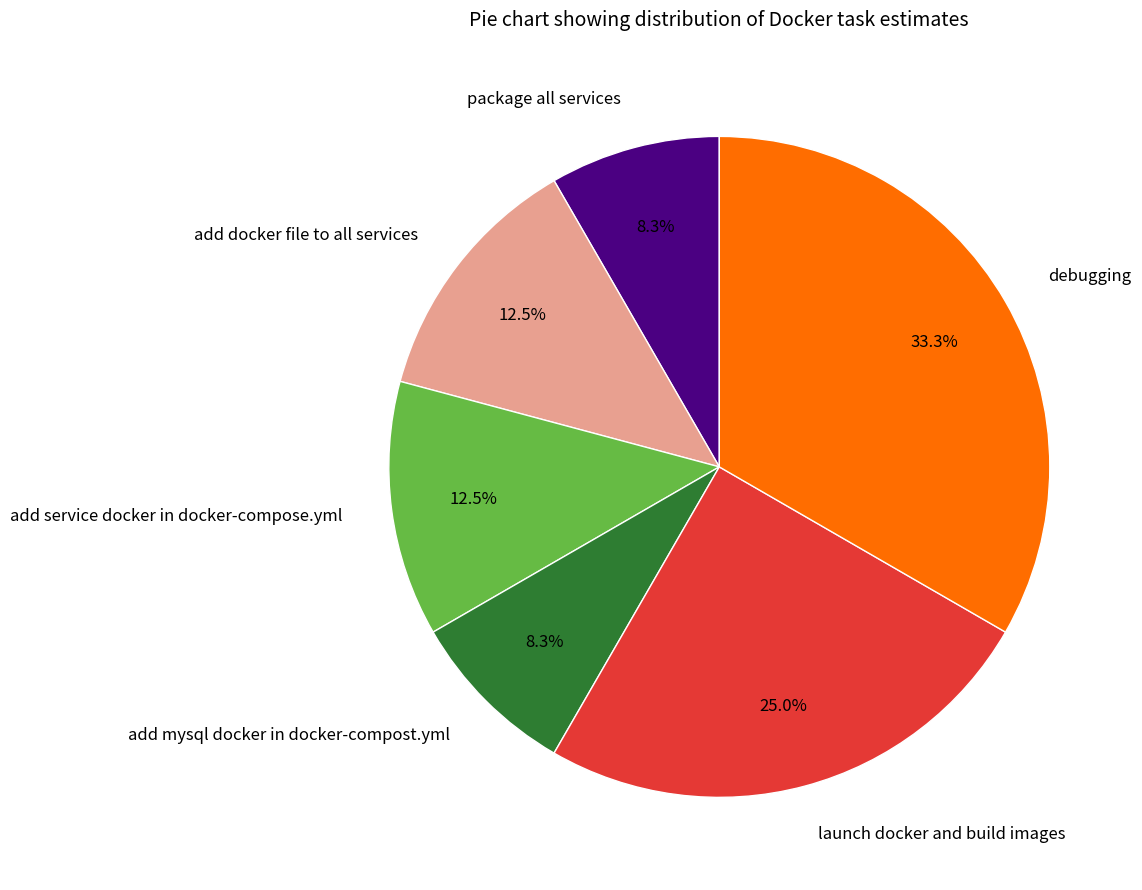

To the nearest percent, what is the difference between the largest and smallest slice percentages?

25%